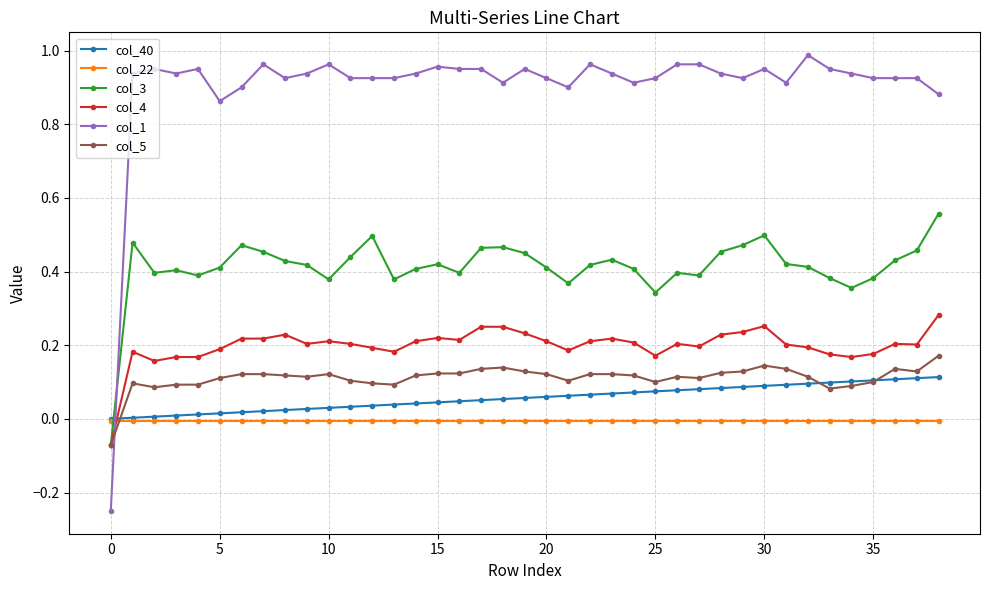

Which series has the largest total across all categories?

col_1